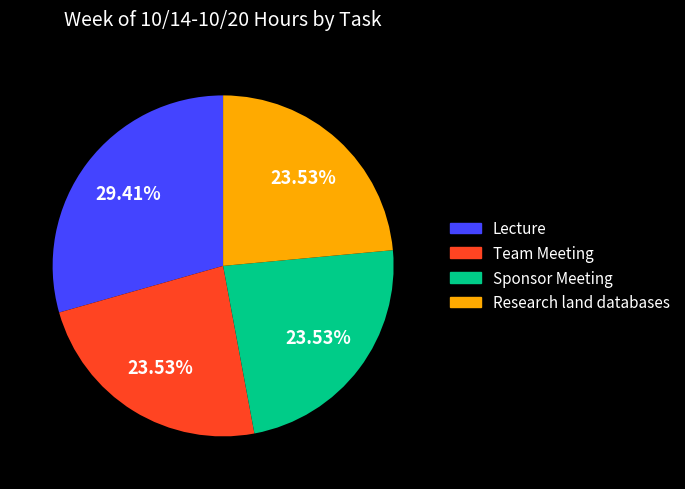

Does Lecture represent more than half of the total?

No